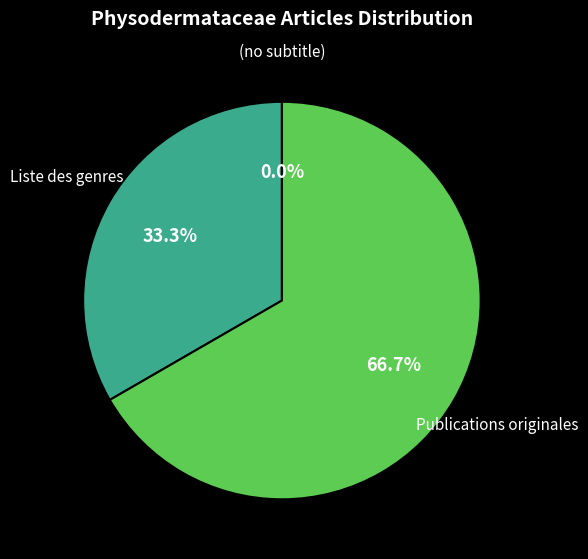

To the nearest percent, what portion does Publications originales represent?

67%